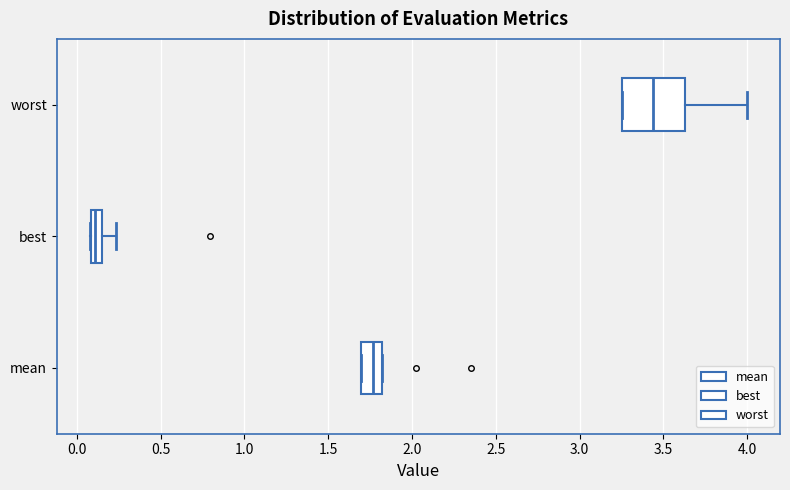

Where is the right edge of the box for mean on the x-axis? The values are not printed on the chart, so give them approximately, as read against the axis.

1.80